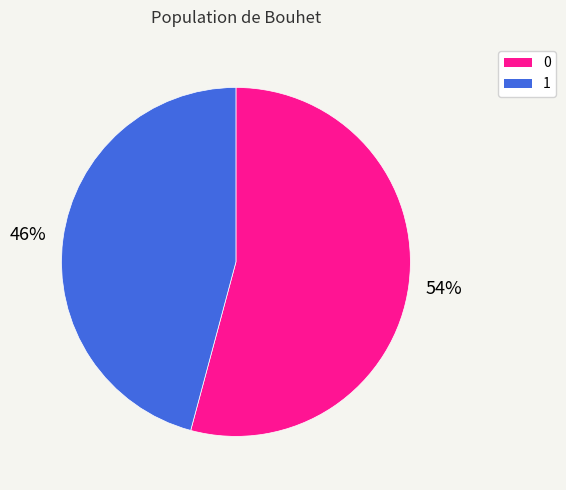

Combined, do 1 and 0 account for over 50%?

Yes